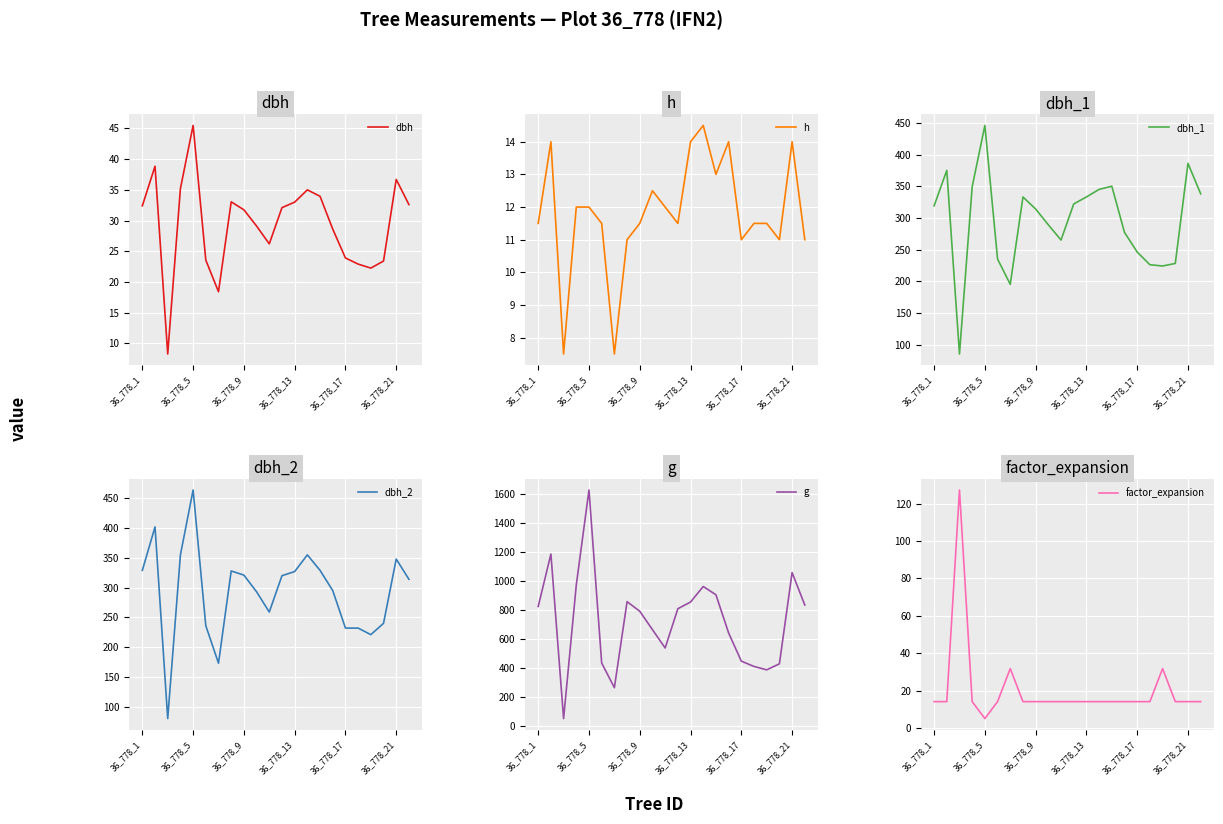

How many data points in dbh_2 are above 320?

10